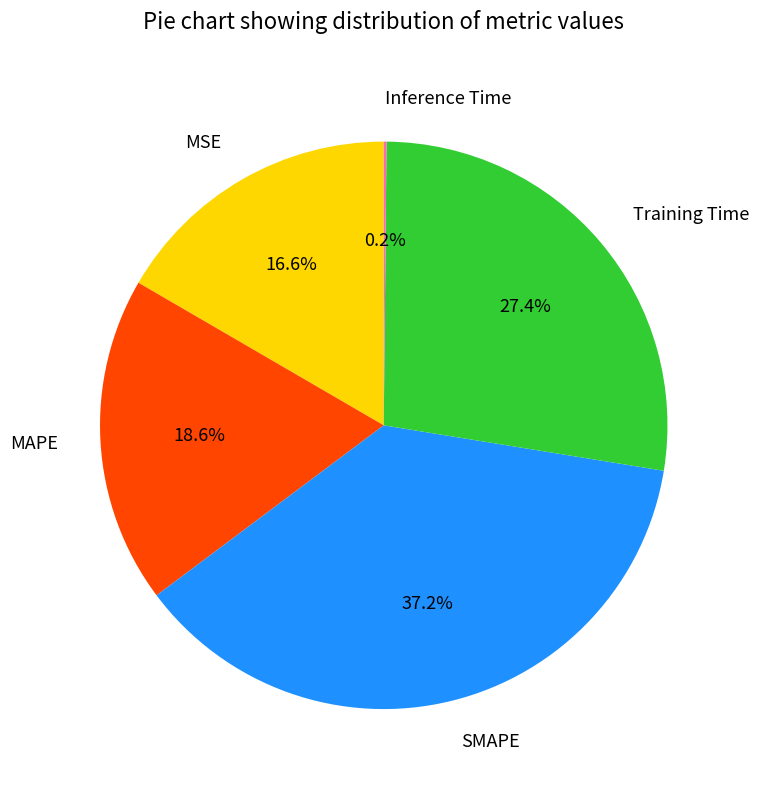

Is there a majority slice in this chart?

No